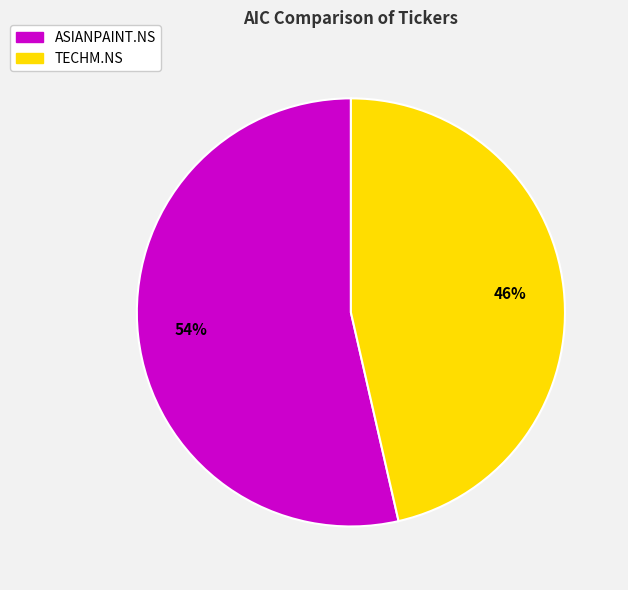

To the nearest percent, what is the combined percentage of ASIANPAINT.NS and TECHM.NS?

100%